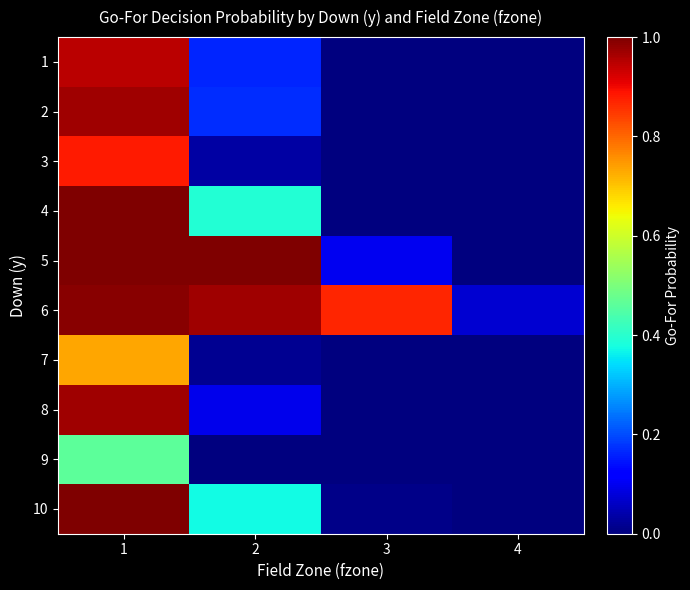

Rank the series at 4 from highest to lowest value.

6, 1, 2, 3, 4, 5, 7, 8, 9, 10